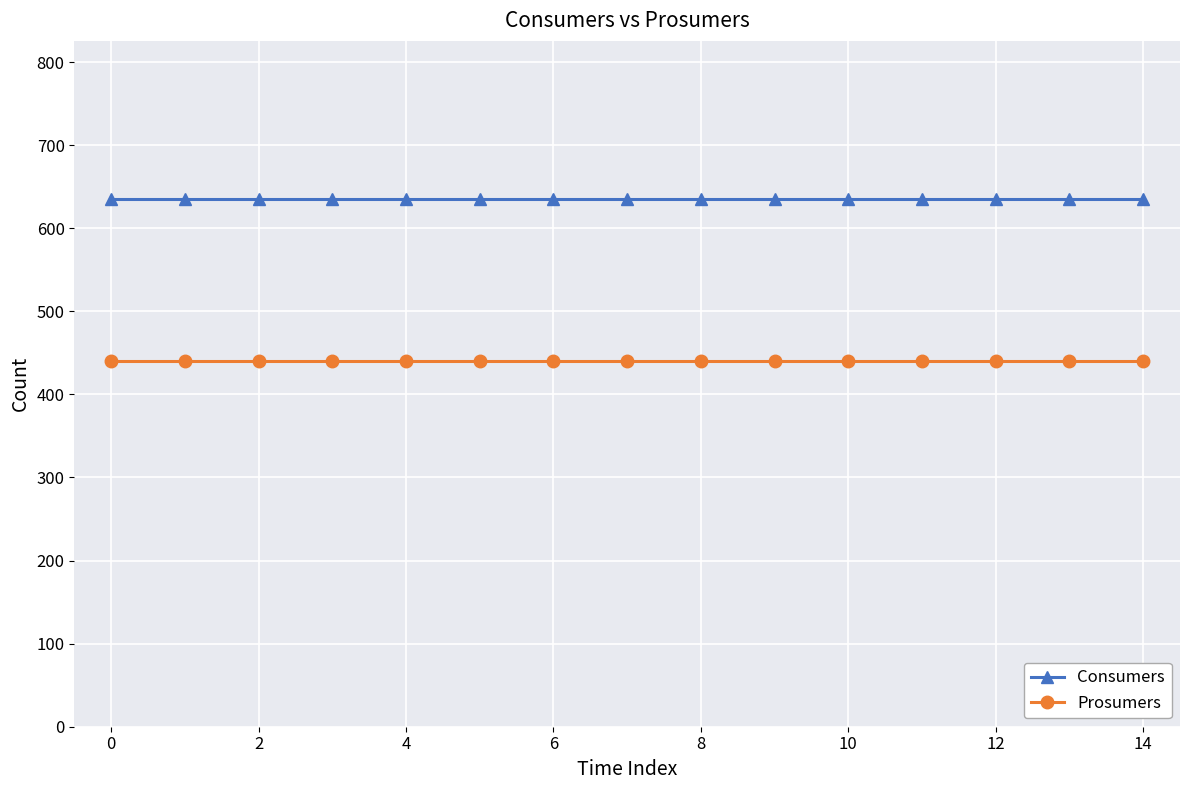

What is the maximum value for Prosumers?

440